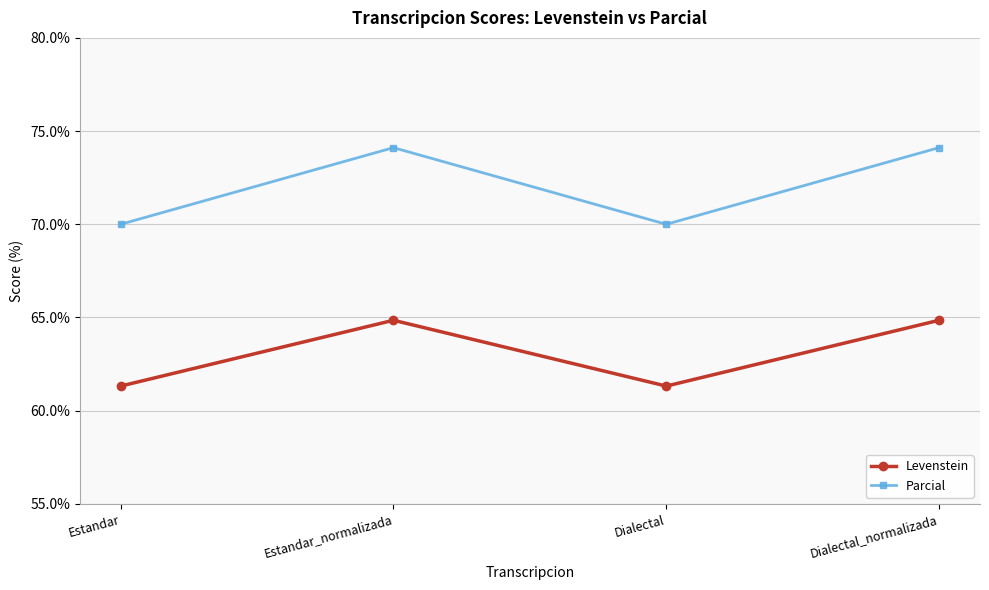

True or false: Parcial and Levenstein intersect in this chart.

False